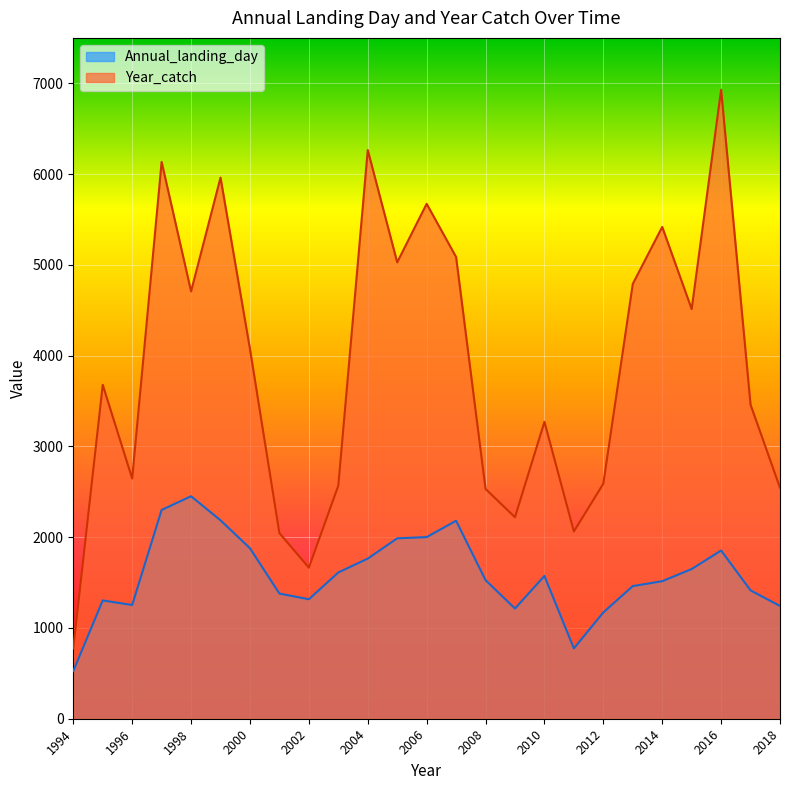

True or false: Annual_landing_day and Year_catch cross at least once.

False